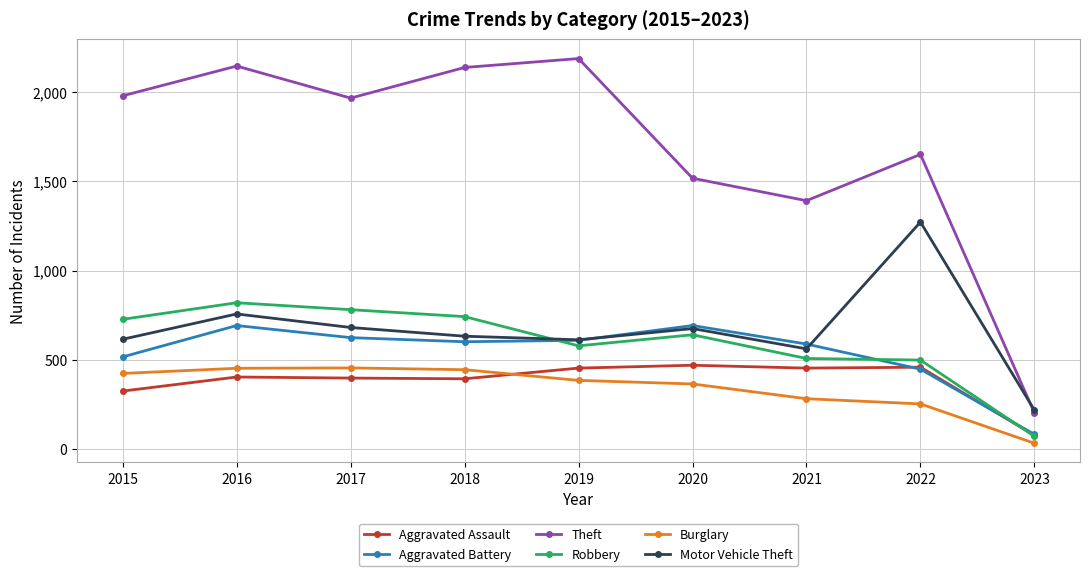

Where is the first local minimum for Robbery?

2019